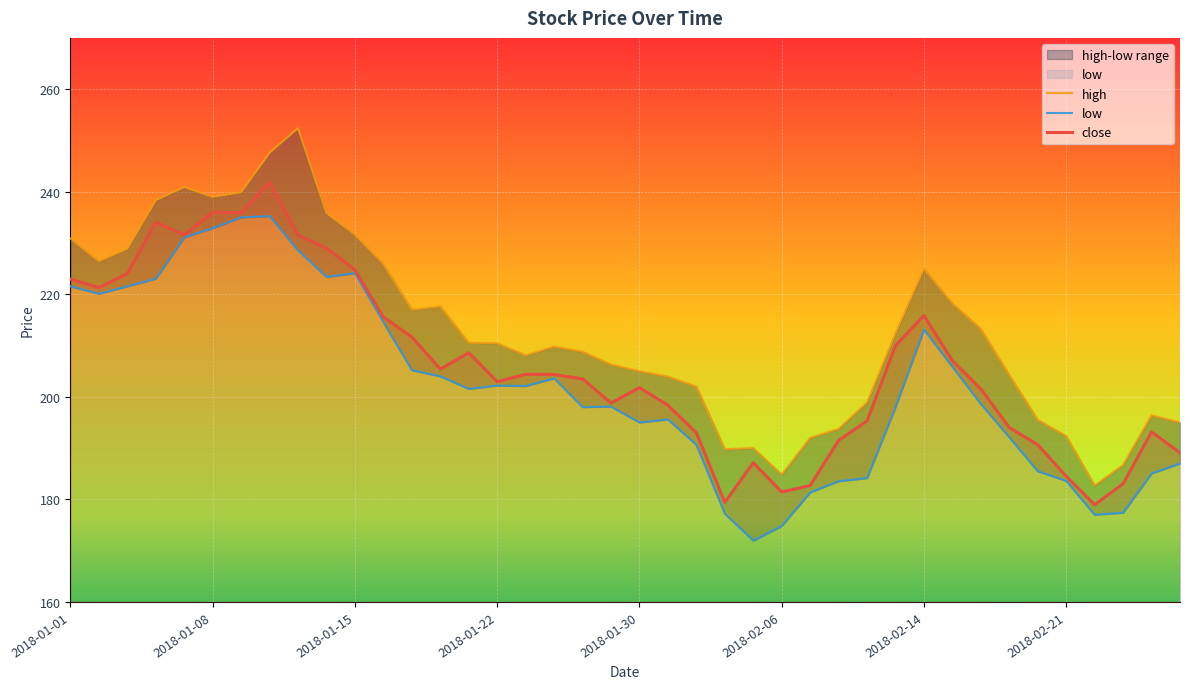

True or false: close has more than 0 points higher than both neighbors.

True